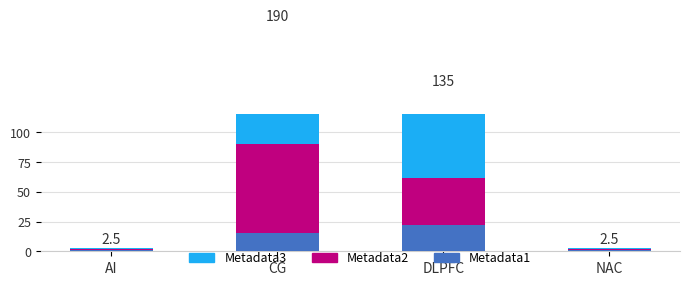

What is the label of the 2nd bar from the right?

DLPFC